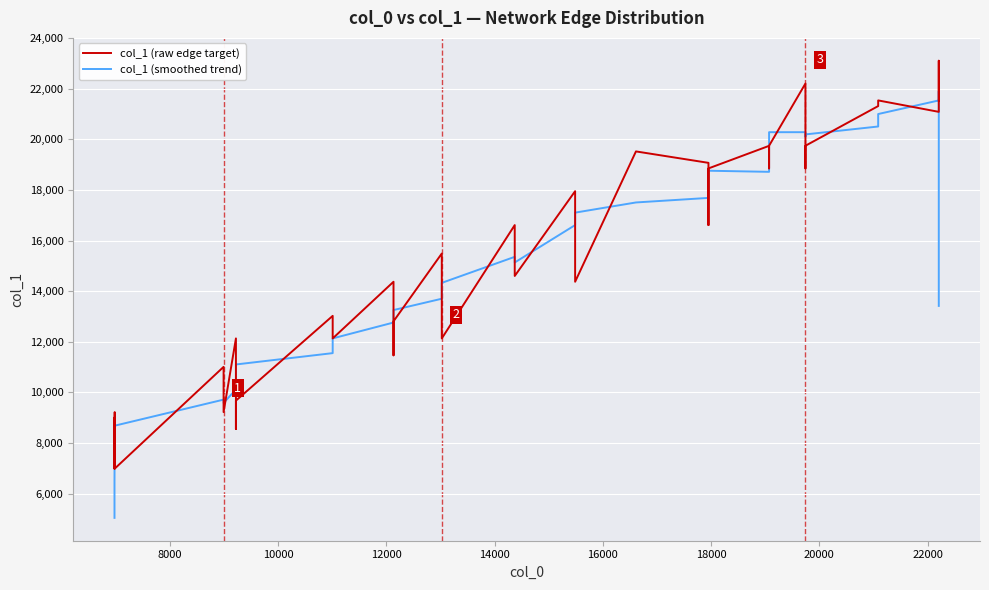

After their last crossing, which series has the higher values: col_1 (raw edge target) or col_1 (smoothed trend)?

col_1 (raw edge target)